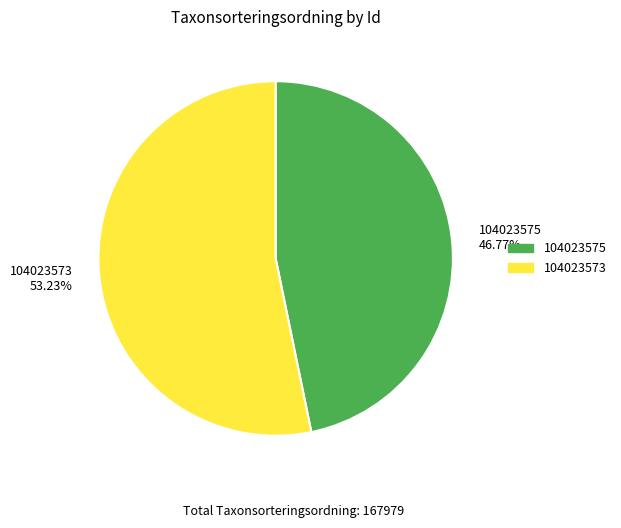

To the nearest percent, what is the combined percentage of 104023575 and 104023573?

100%